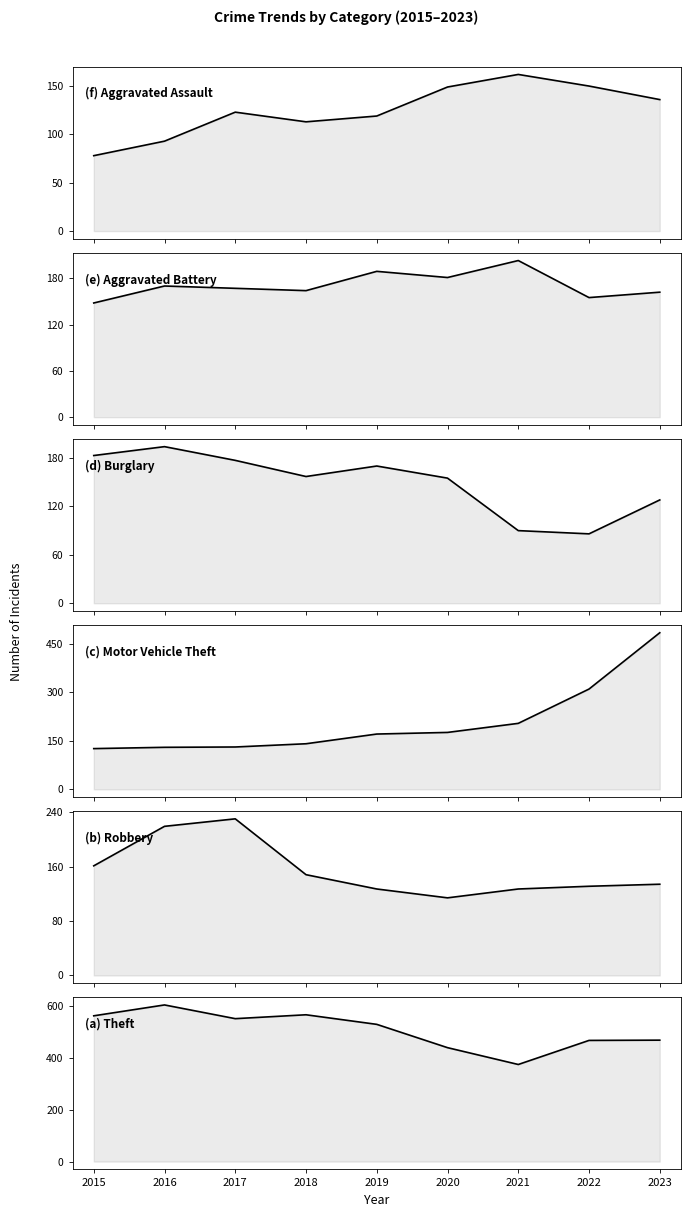

What is the difference between the second highest and minimum values in the Theft series?

192